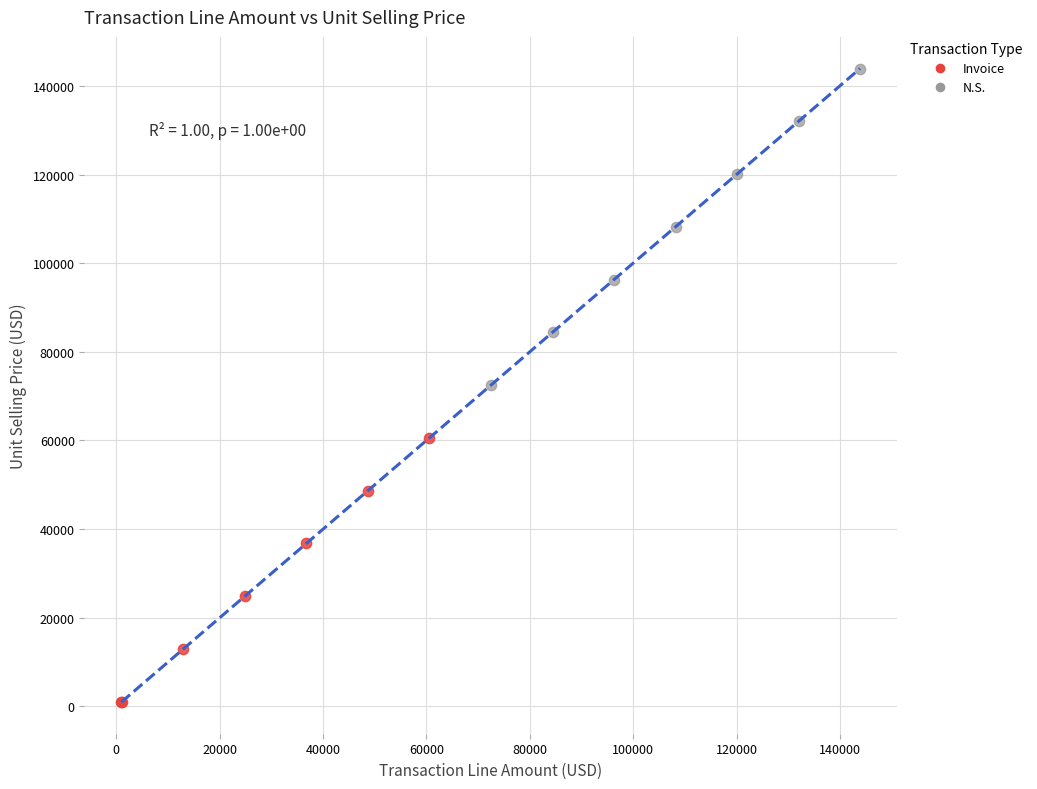

Which series contains the lowest Y value?

Invoice